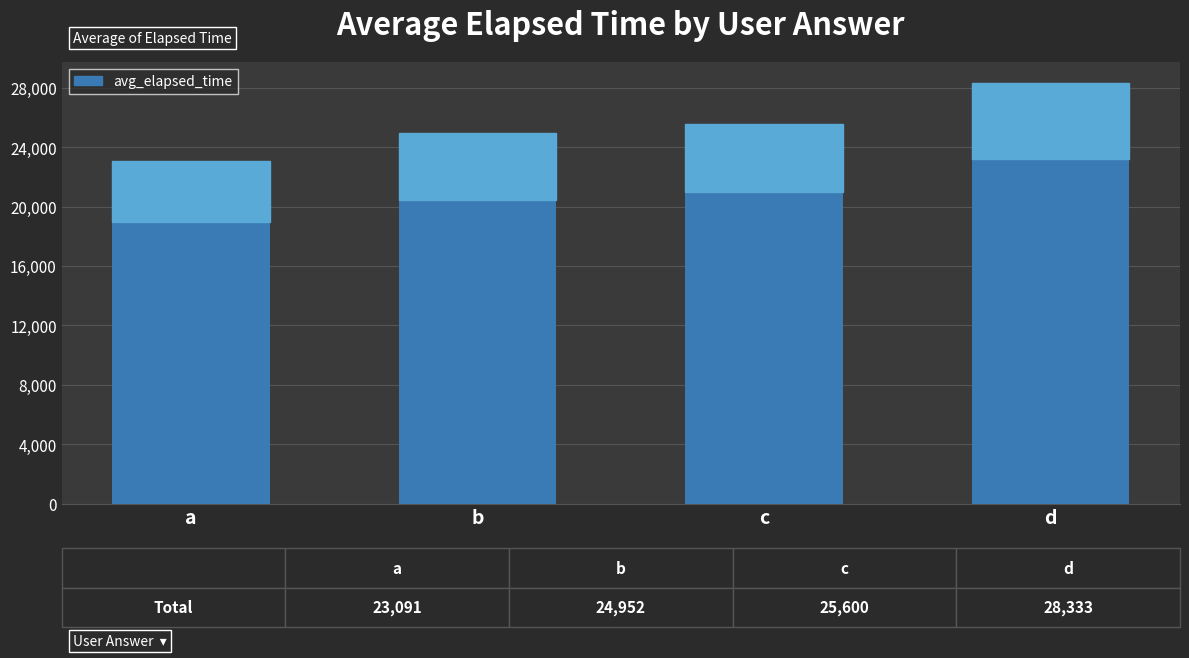

What is the value of the 1st bar from the left?

23091